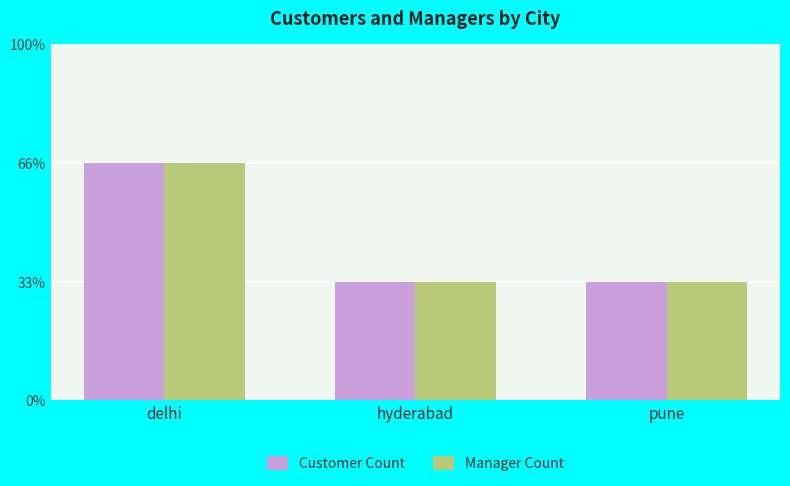

What is the maximum value shown in the chart?

2